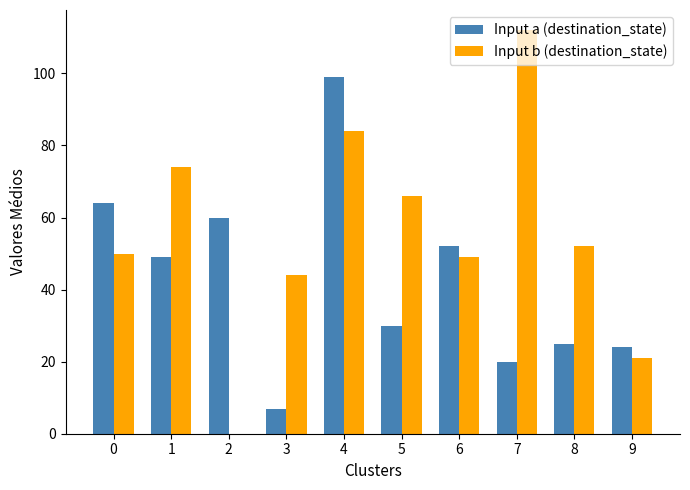

Which series changed the most between 3 and 4?

Input a (destination_state)